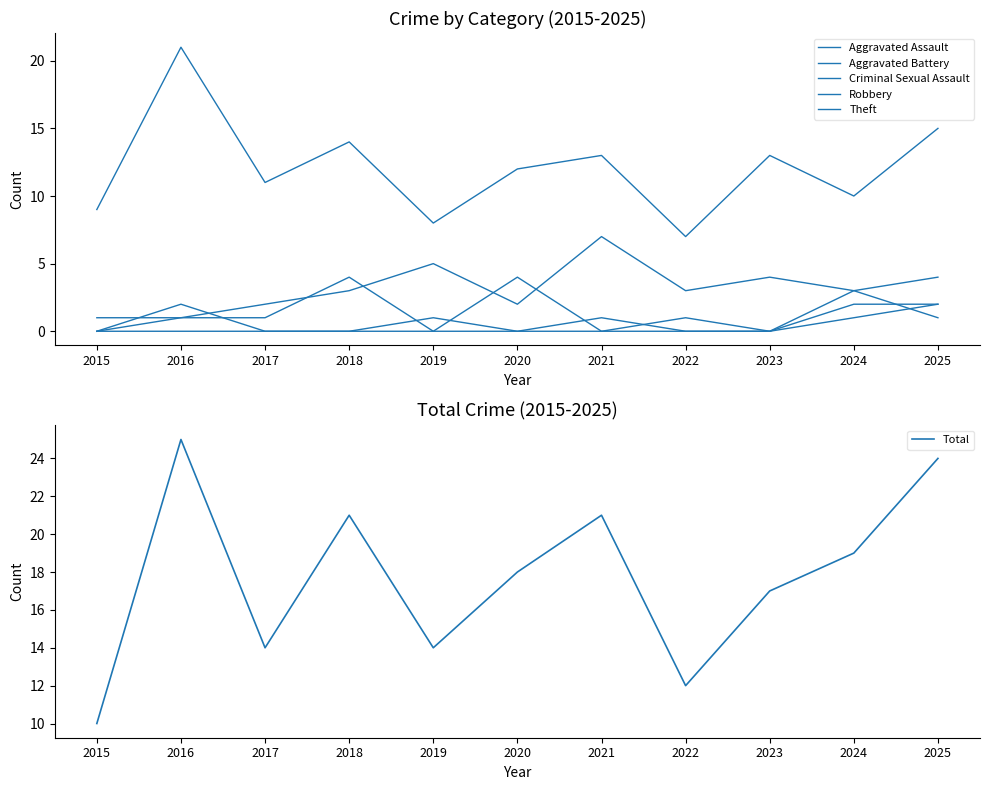

Which label corresponds to the smallest value in the chart?

2015